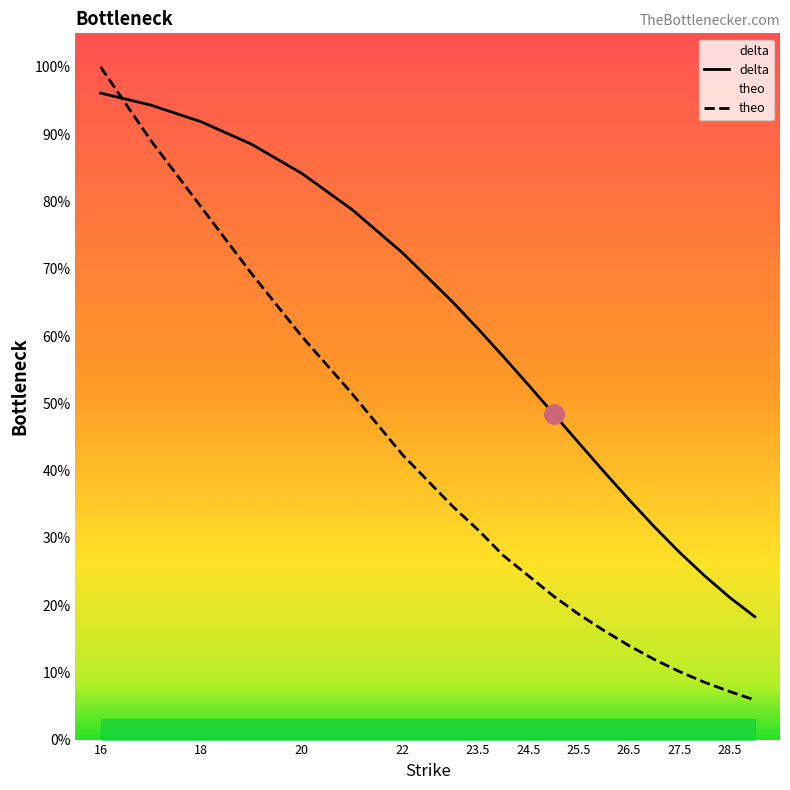

Between 16 and 28.5, which is larger?

16